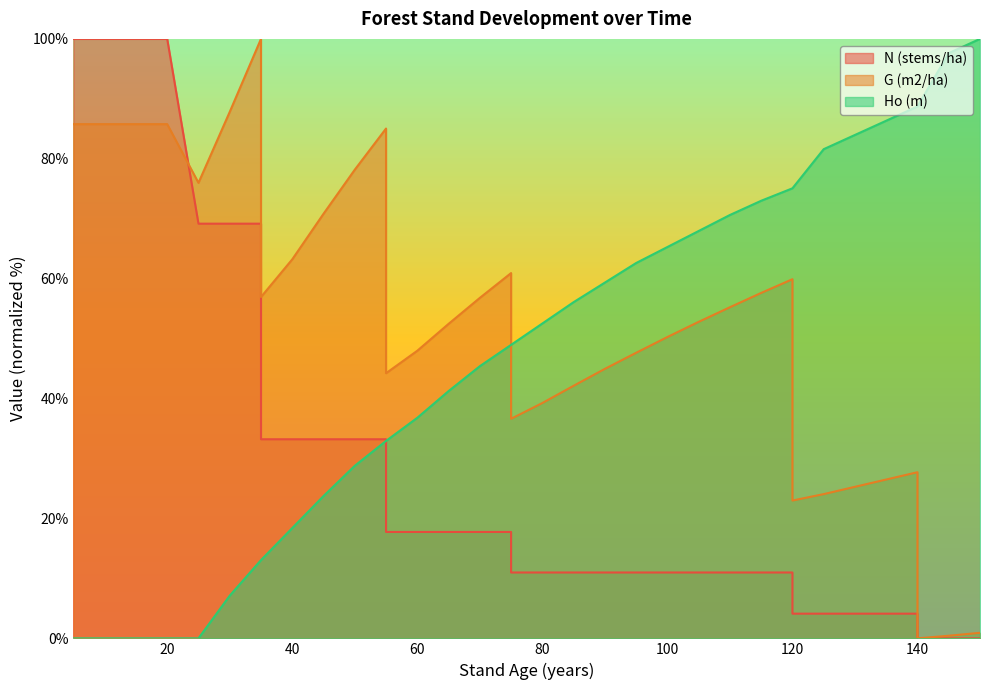

List the series in order of their overall mean, lowest first.

N (stems/ha), Ho (m), G (m2/ha)